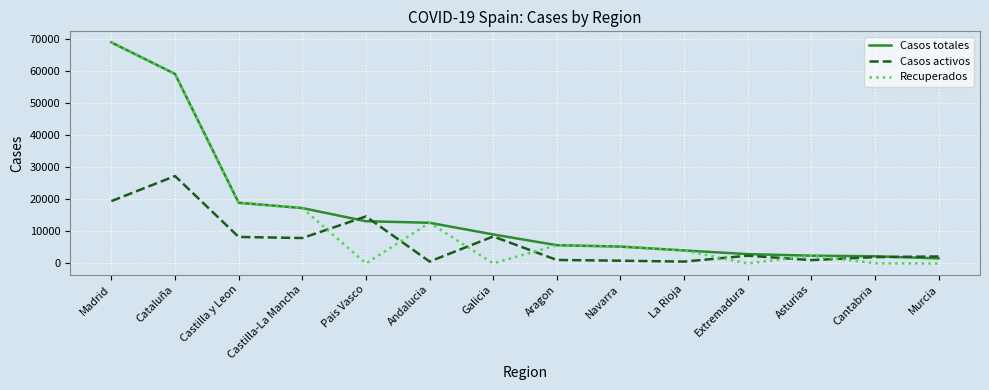

True or false: Recuperados has a value of 120777 at Madrid.

False